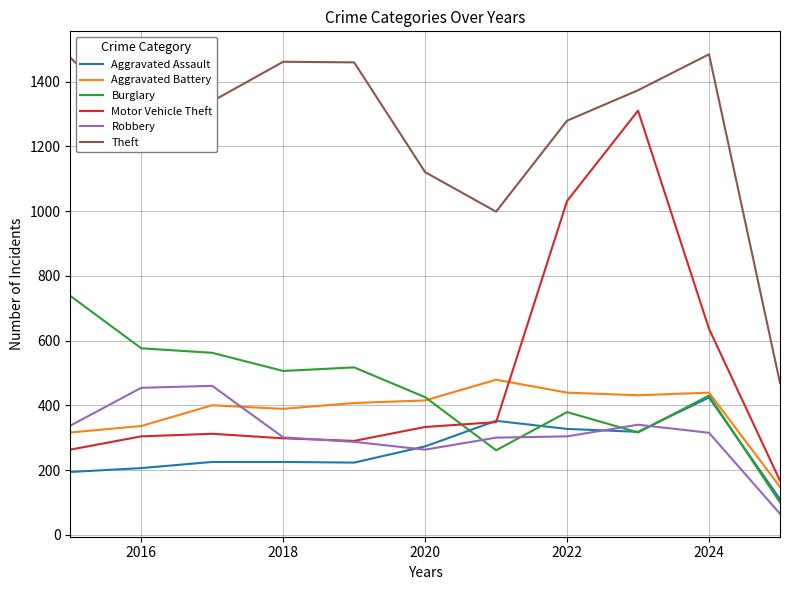

What is the lowest value of the Aggravated Battery series?

148